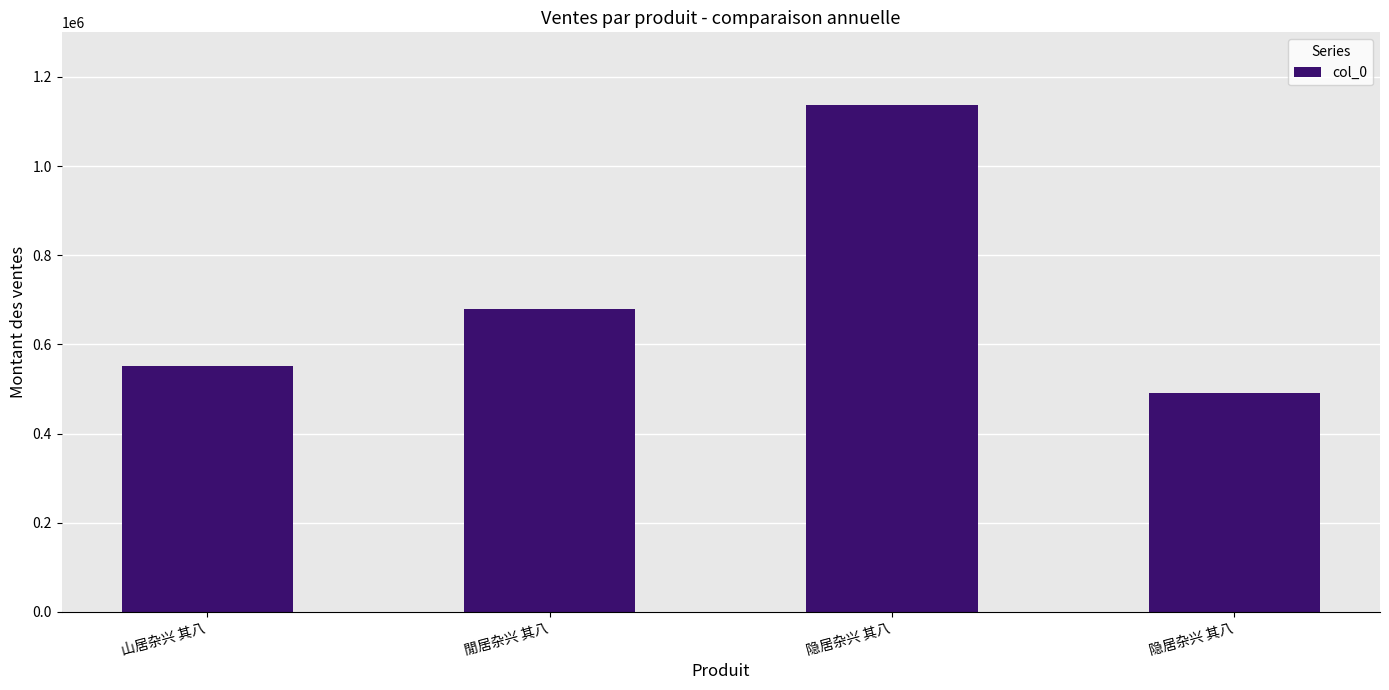

Approximately how many times larger is the value at 隐居杂兴 其八 compared to 山居杂兴 其八?

0.9